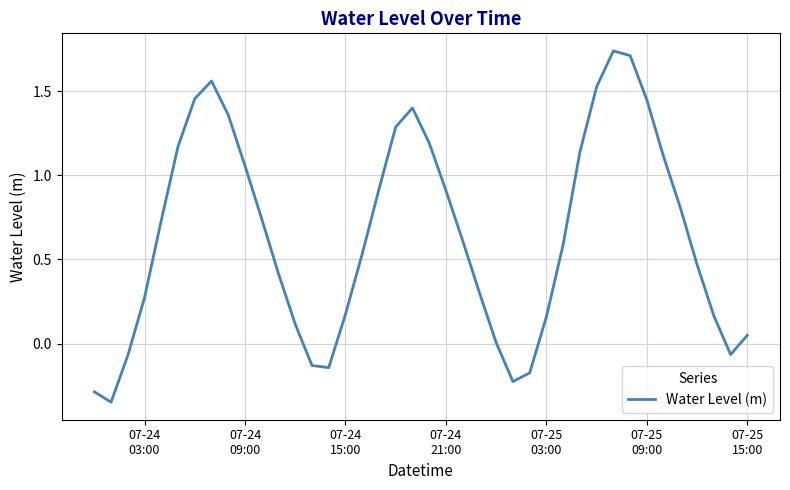

What is the difference between the maximum and minimum values?

2.1